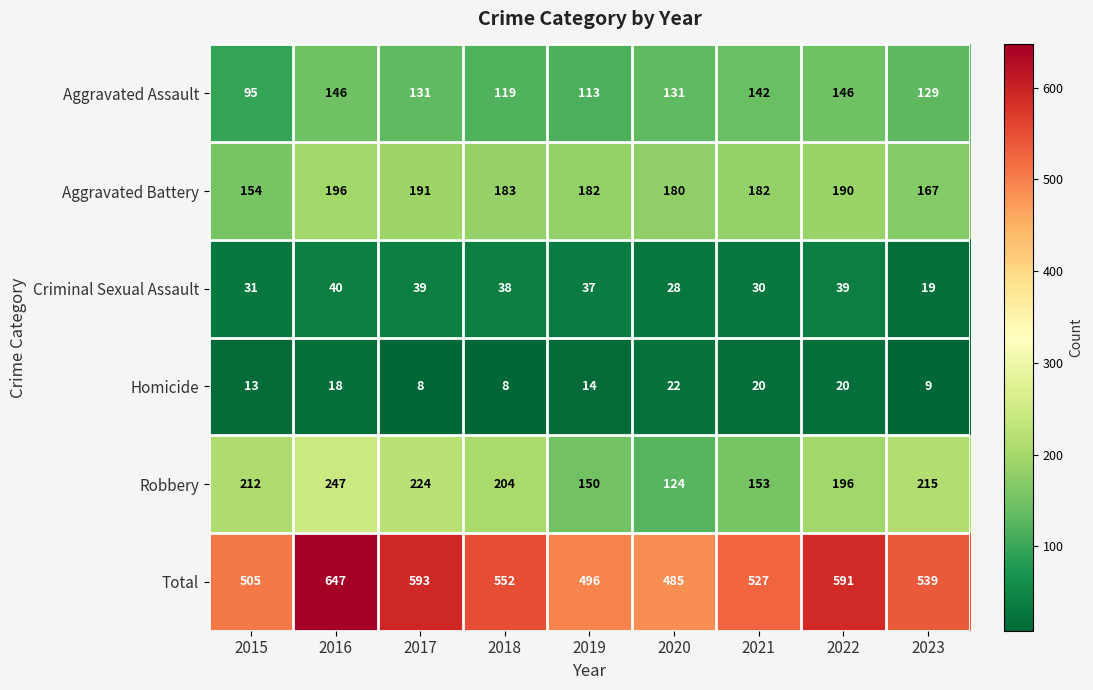

Where is Criminal Sexual Assault nearest to the value 29?

2020